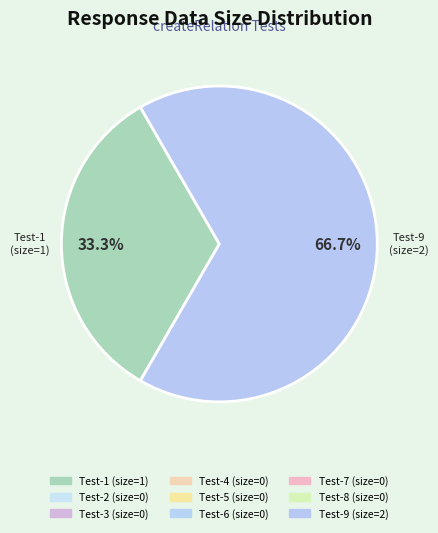

Does any single category account for the majority?

Yes